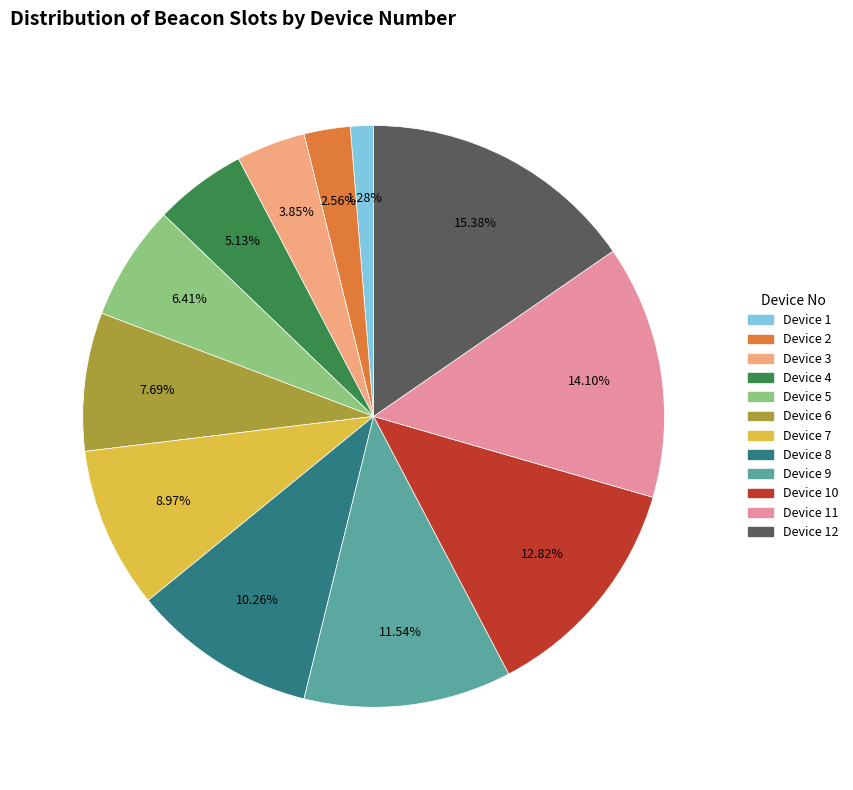

What is the ratio of the value at Device 5 to the value at Device 6?

0.8